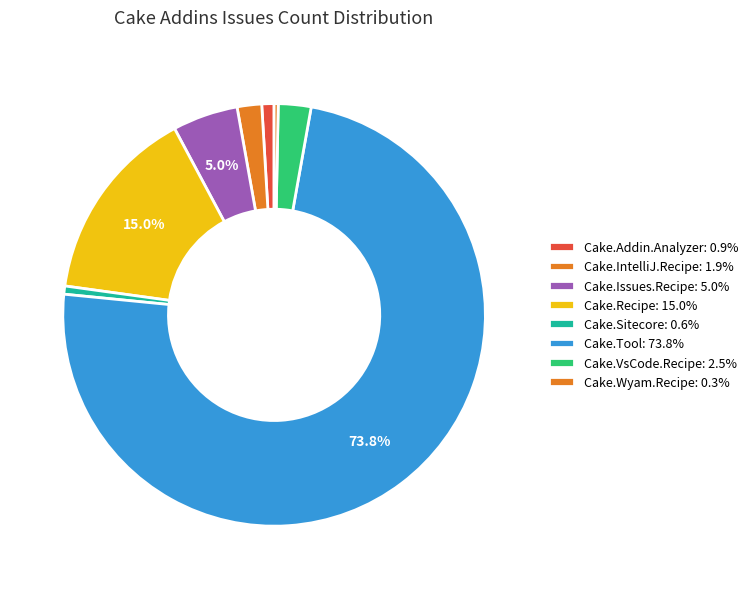

Count the number of slices in the pie.

8